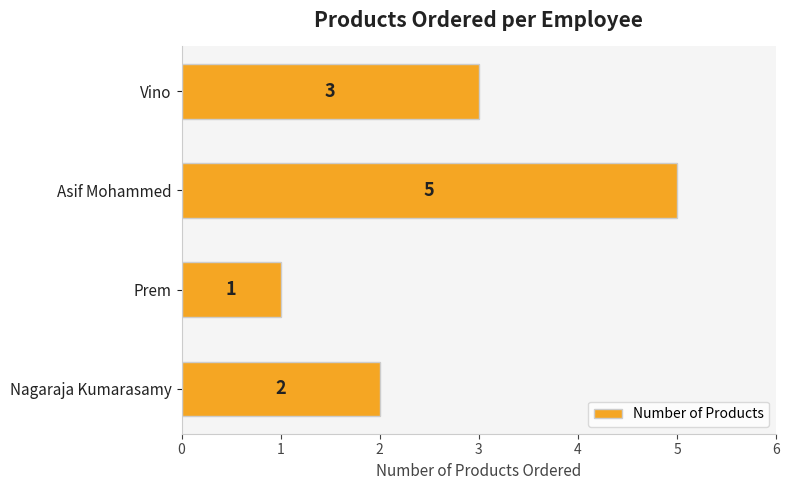

Between Prem and Nagaraja Kumarasamy, which is larger?

Nagaraja Kumarasamy